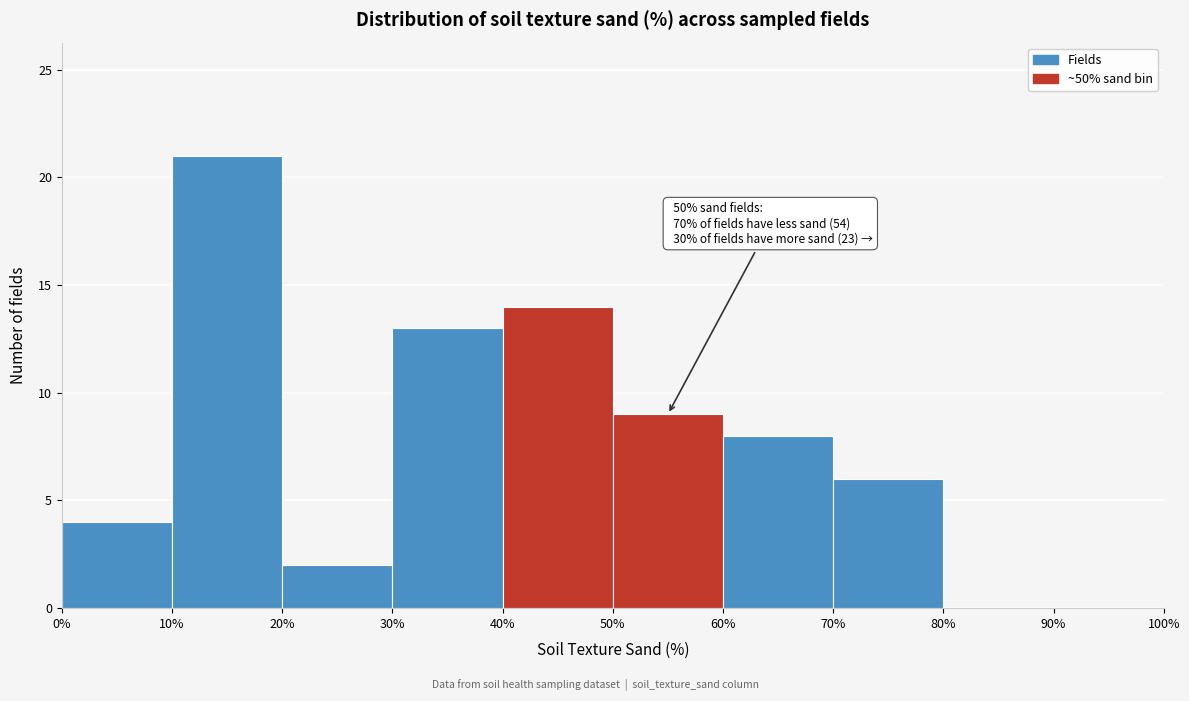

Over which range of the x-axis is the bar tallest?

10% to 20%